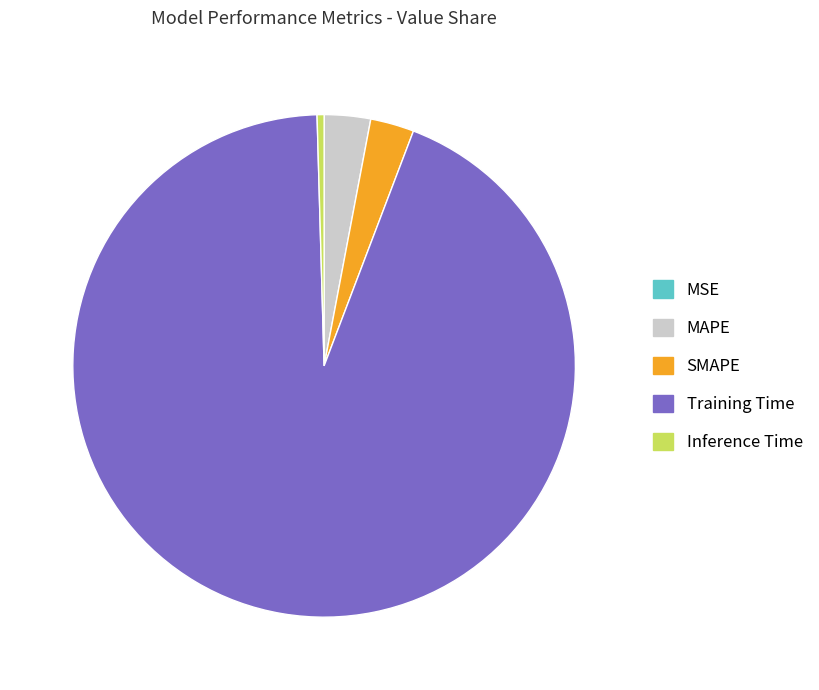

Do Inference Time and MAPE together represent more than half of the pie?

No